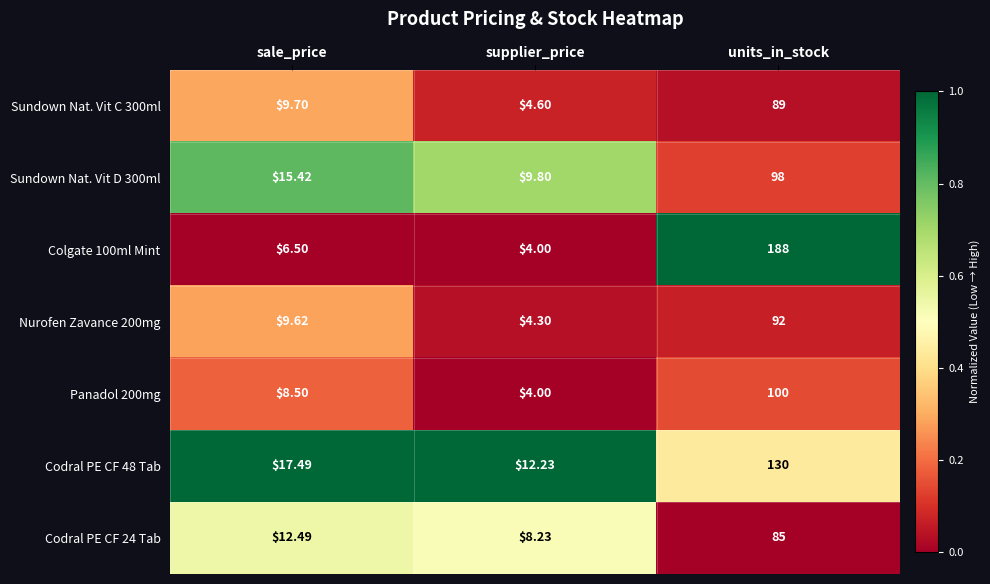

Which series has the largest range (max minus min)?

Colgate 100ml Mint